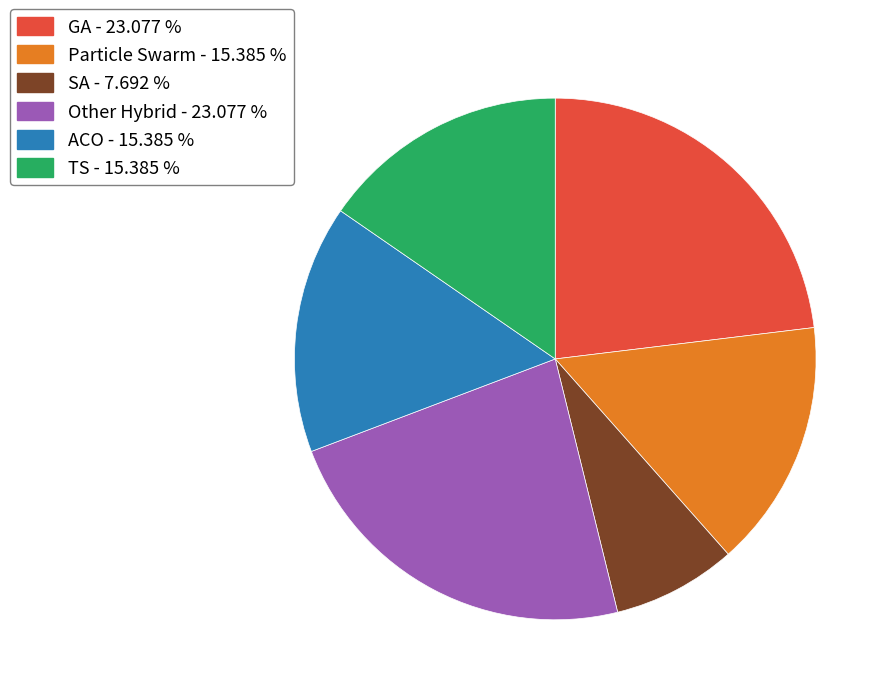

Count the number of slices in the pie.

6